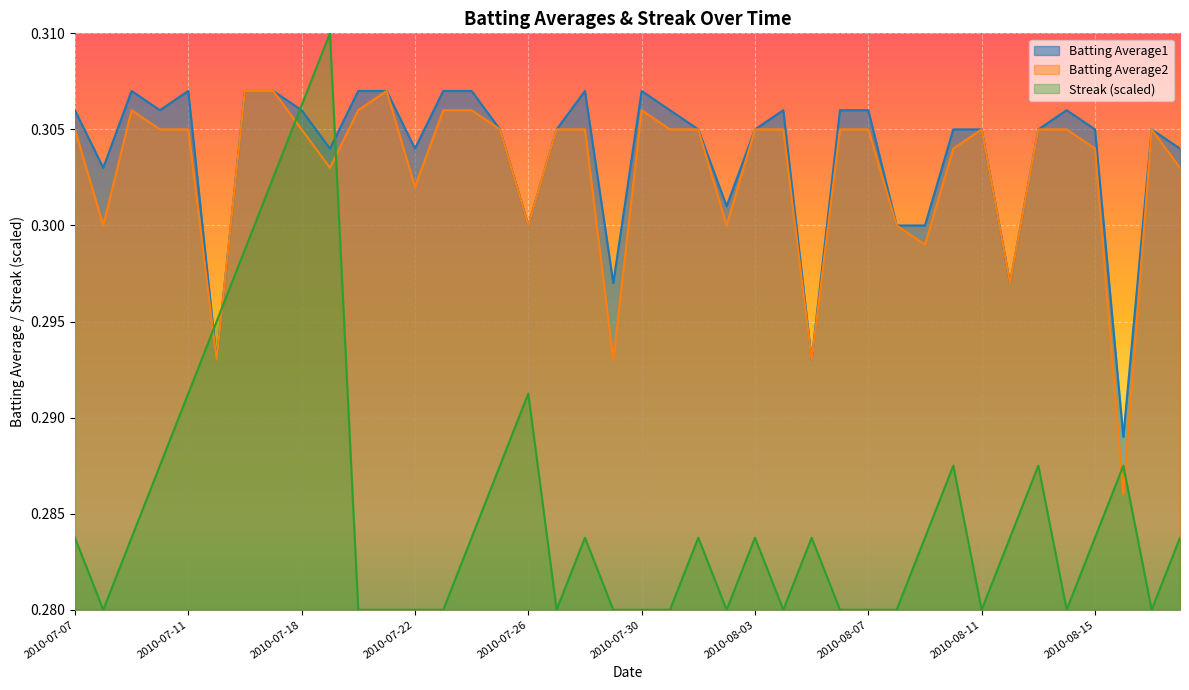

What position from the right is 2010-07-29?

21